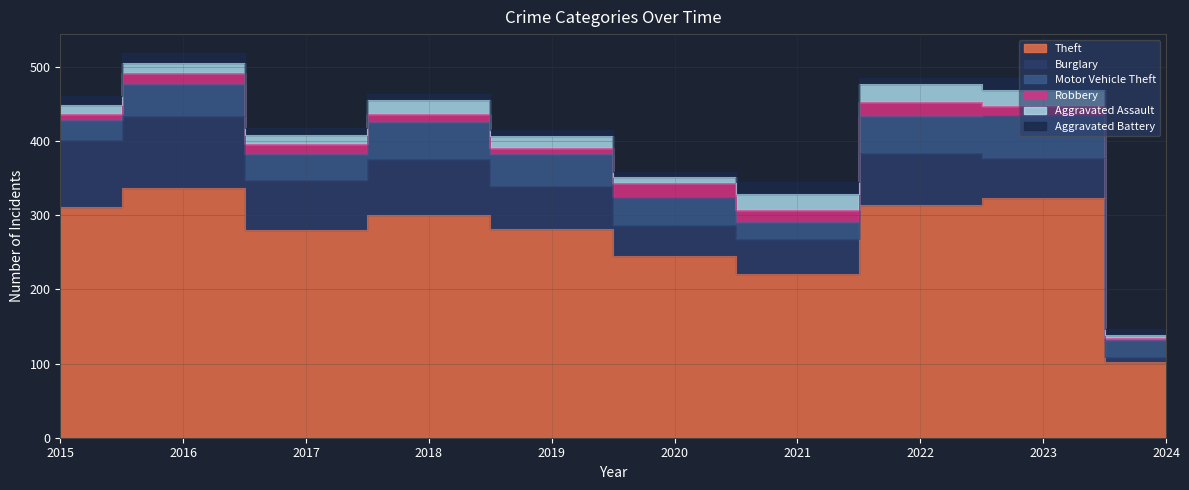

What is the value of the Theft point at the 3rd from the left?

280